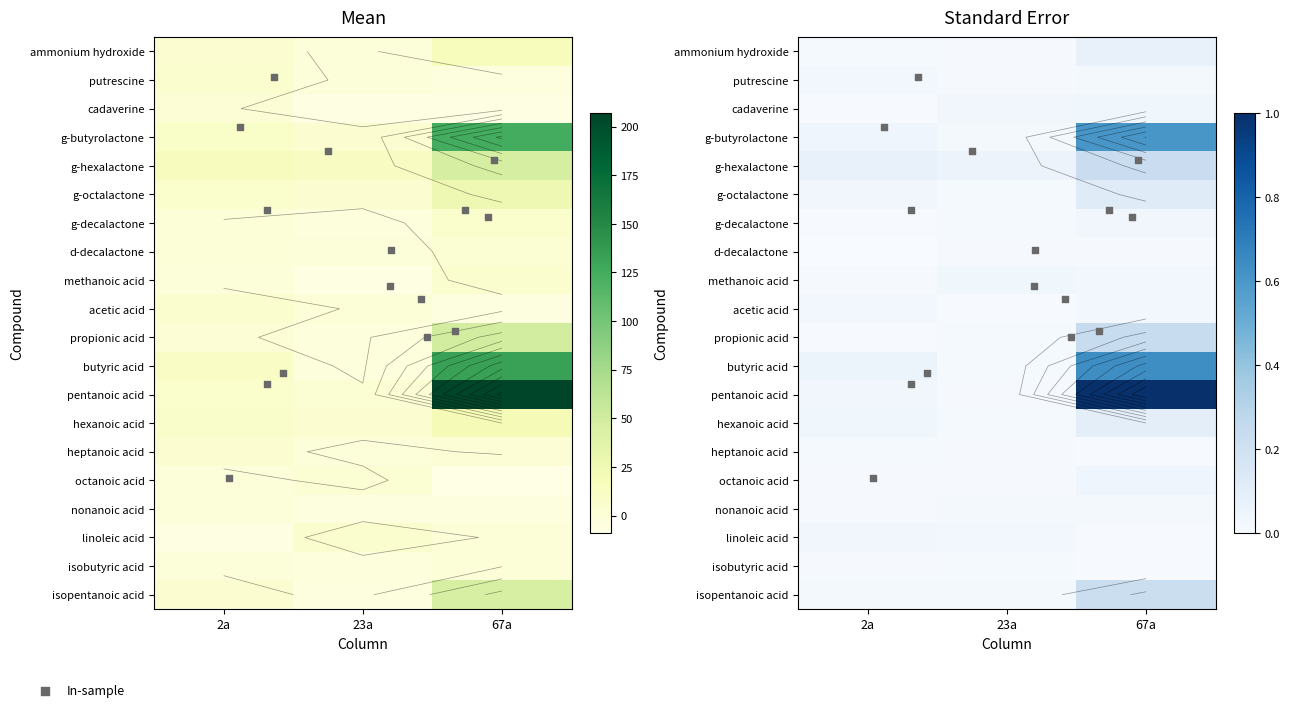

What is the difference between the hexanoic acid values at 2a and 67a?

12.0